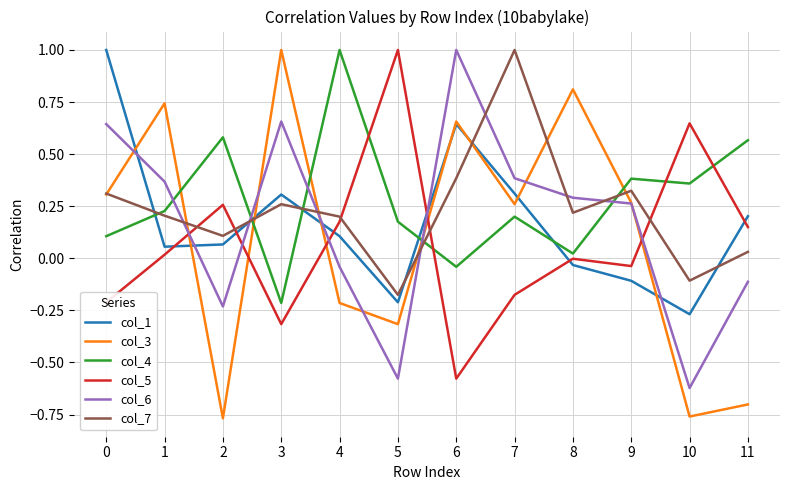

True or false: col_6 has a value of 0.1 at 7.

False